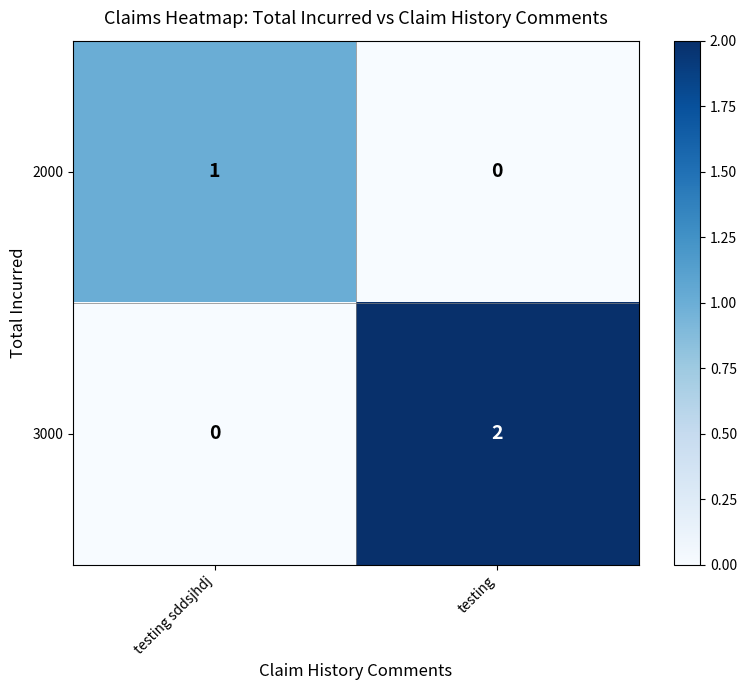

The value of 3000 at testing sddsjhdj is 0. True or false?

True